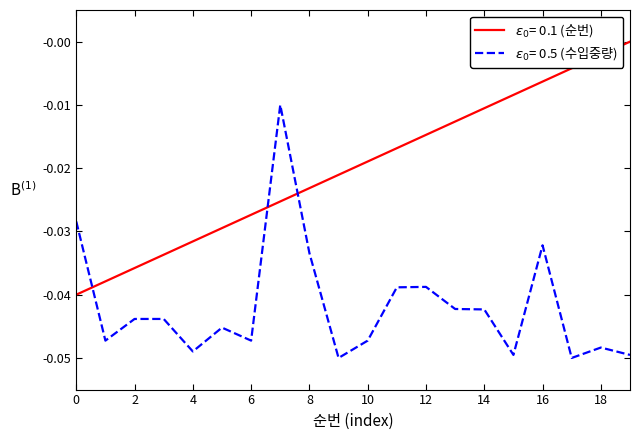

Is this an area chart (filled region under the line)?

No